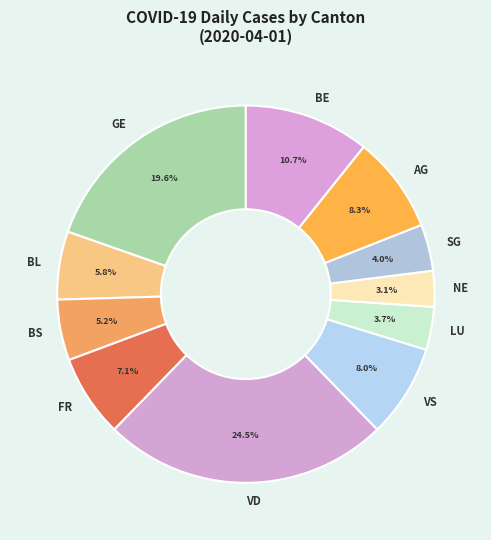

Is it true that BE is 11% of the pie?

True